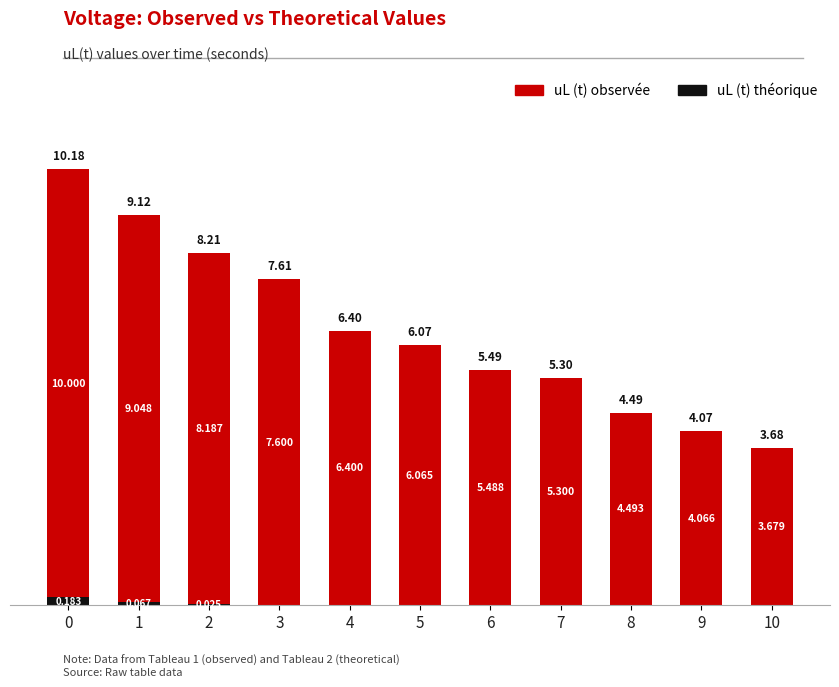

What is the difference between the maximum and minimum values in the uL (t) observée series?

6.3